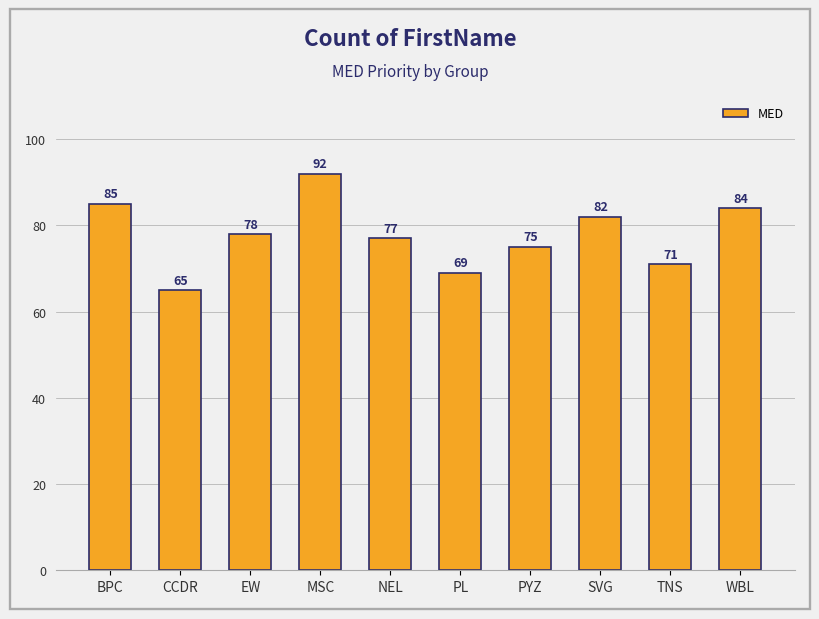

What is the smallest value displayed?

65